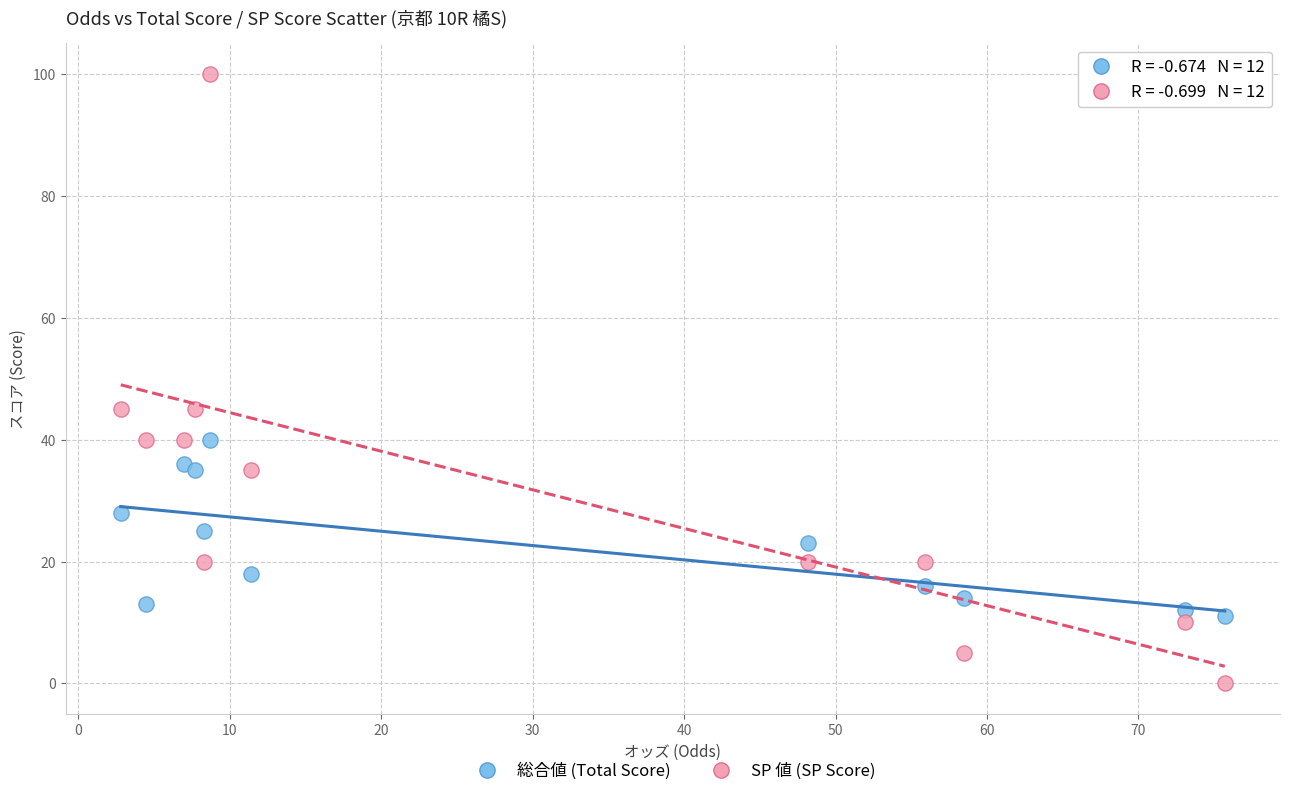

What are all the series names shown in the legend?

総合値 (Total Score), SP 値 (SP Score)